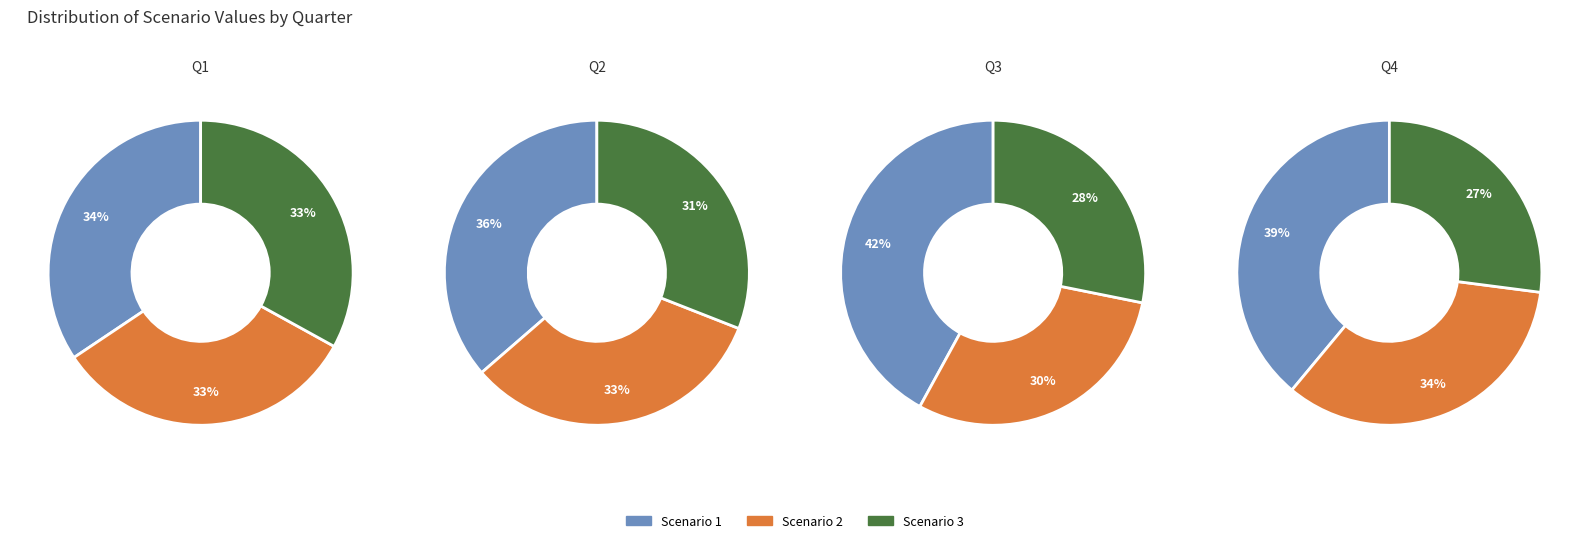

How many segments does this pie chart have?

12